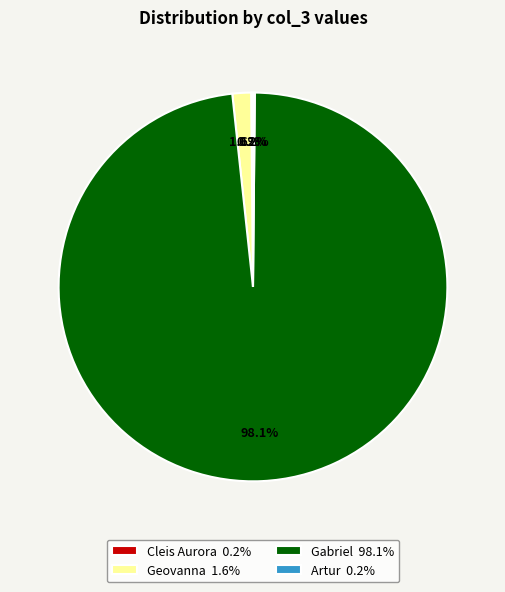

Does any single category account for the majority?

Yes